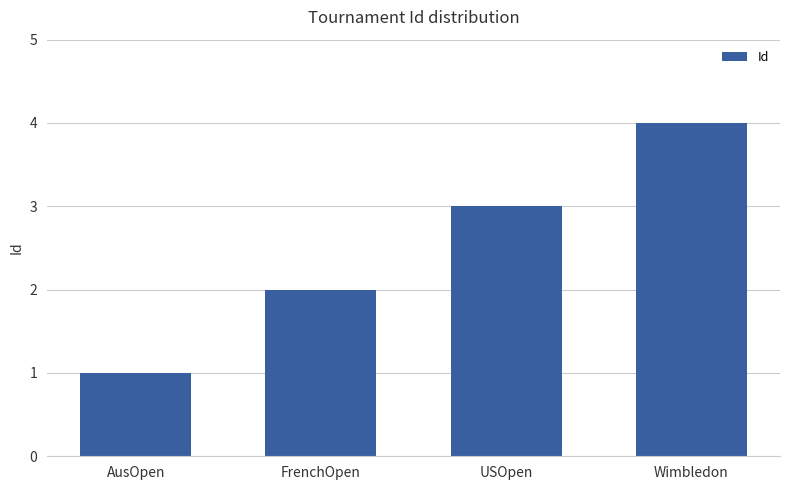

What is the minimum value shown in the chart?

1